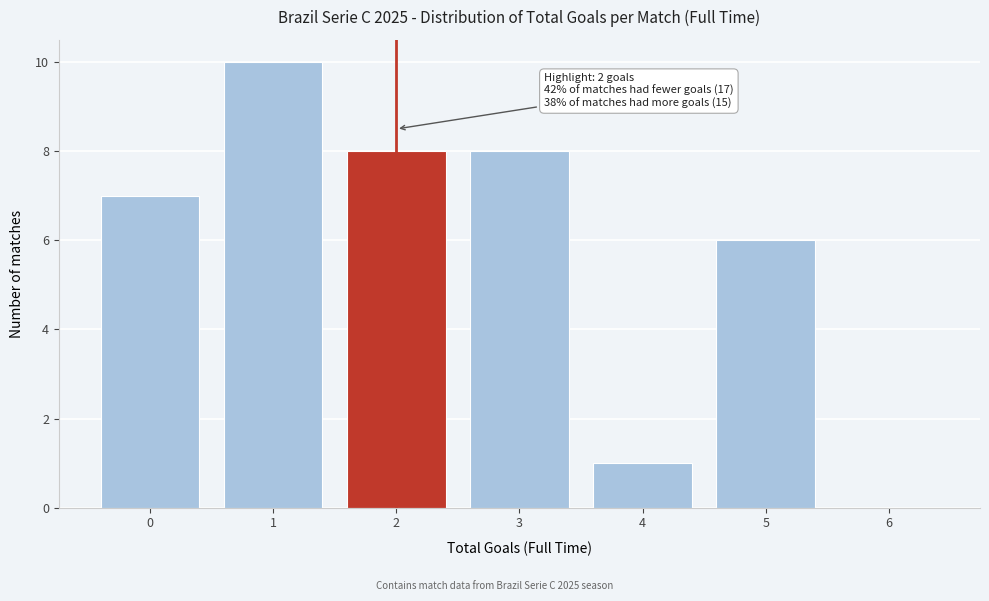

Reading left to right, what are all the values shown in this chart?

0=7	1=10	2=8	3=8	4=1	5=6	6=0